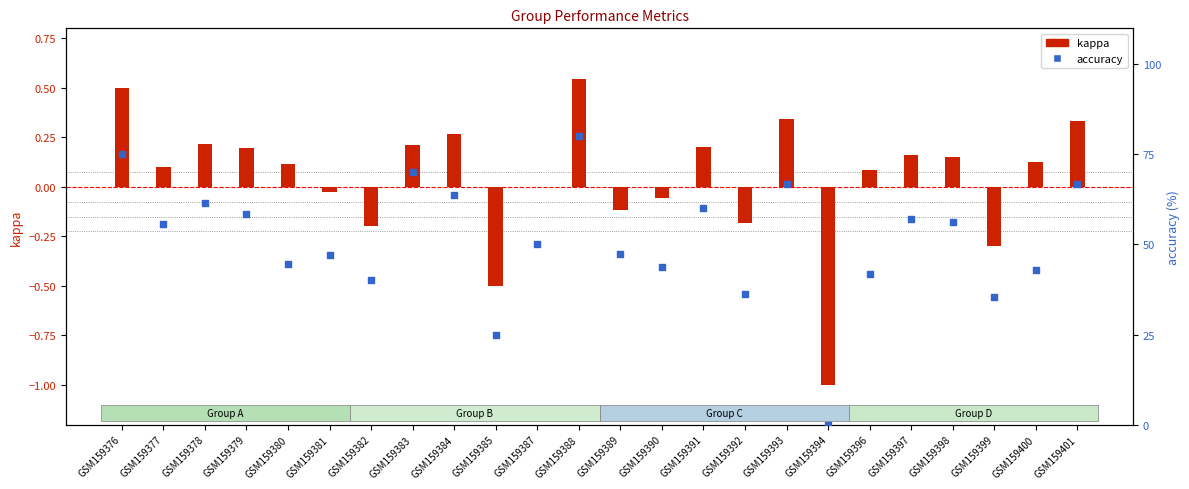

At how many categories does at least one series exceed 55?

12